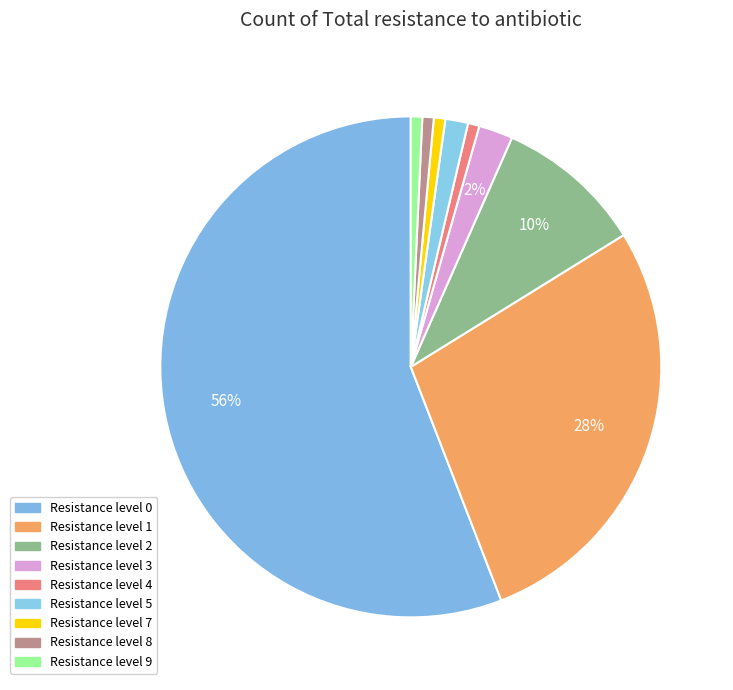

How many segments does this pie chart have?

9